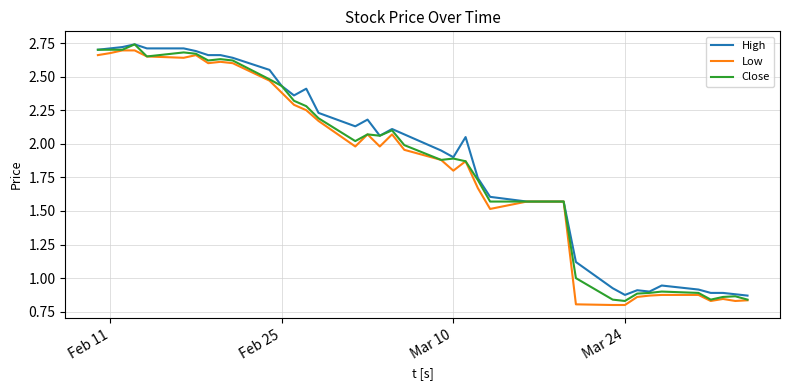

What is the sum of all High values?

75.1